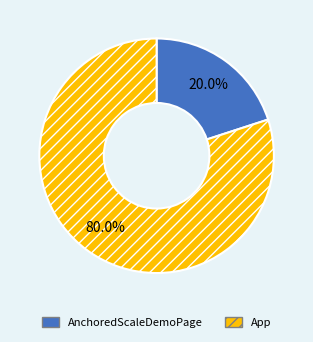

Approximately how many times larger is the value at App compared to AnchoredScaleDemoPage?

4.0